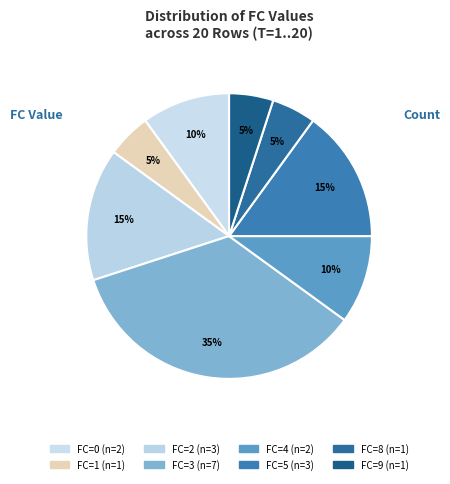

Is there a majority slice in this chart?

No